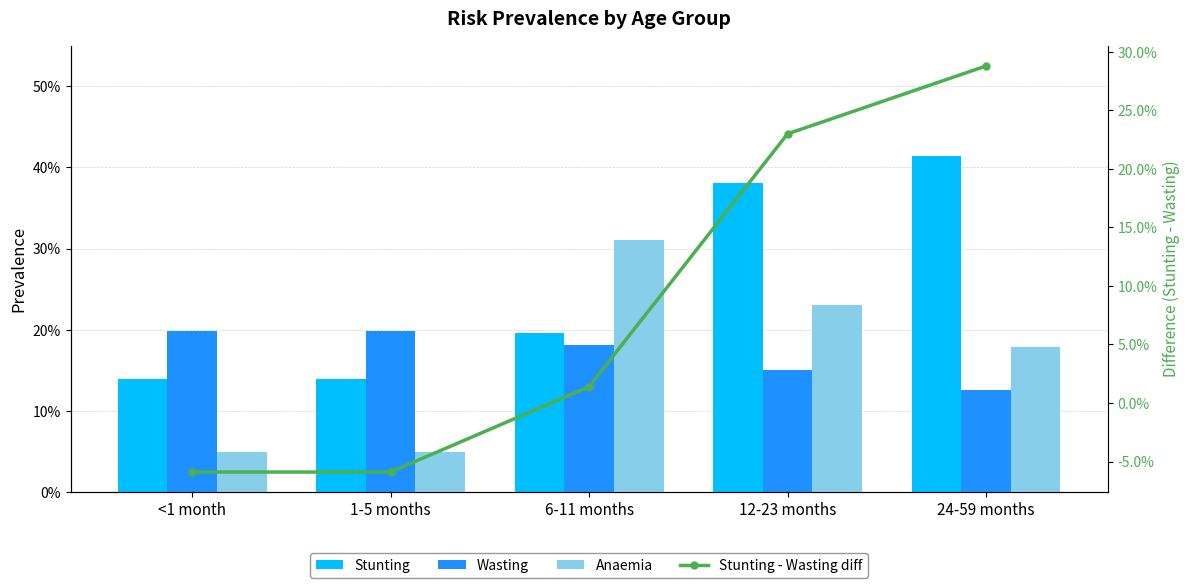

Reading right to left, what are all the values shown in this chart?

Stunting: 24-59 months=0.4	12-23 months=0.4	6-11 months=0.2	1-5 months=0.1	<1 month=0.1
Wasting: 24-59 months=0.1	12-23 months=0.2	6-11 months=0.2	1-5 months=0.2	<1 month=0.2
Anaemia: 24-59 months=0.2	12-23 months=0.2	6-11 months=0.3	1-5 months=0.1	<1 month=0.1
Stunting - Wasting diff: 24-59 months=0.3	12-23 months=0.2	6-11 months=0.0	1-5 months=-0.1	<1 month=-0.1